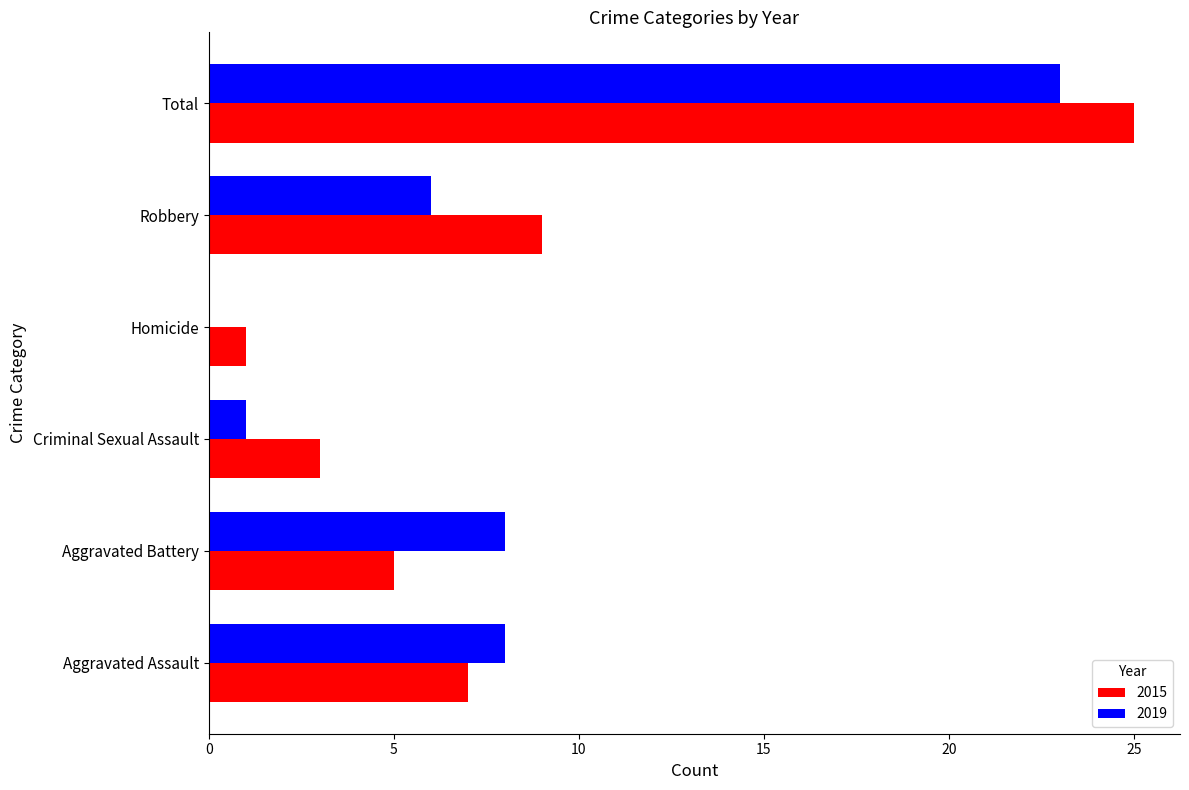

Which series has the largest total across all categories?

2015